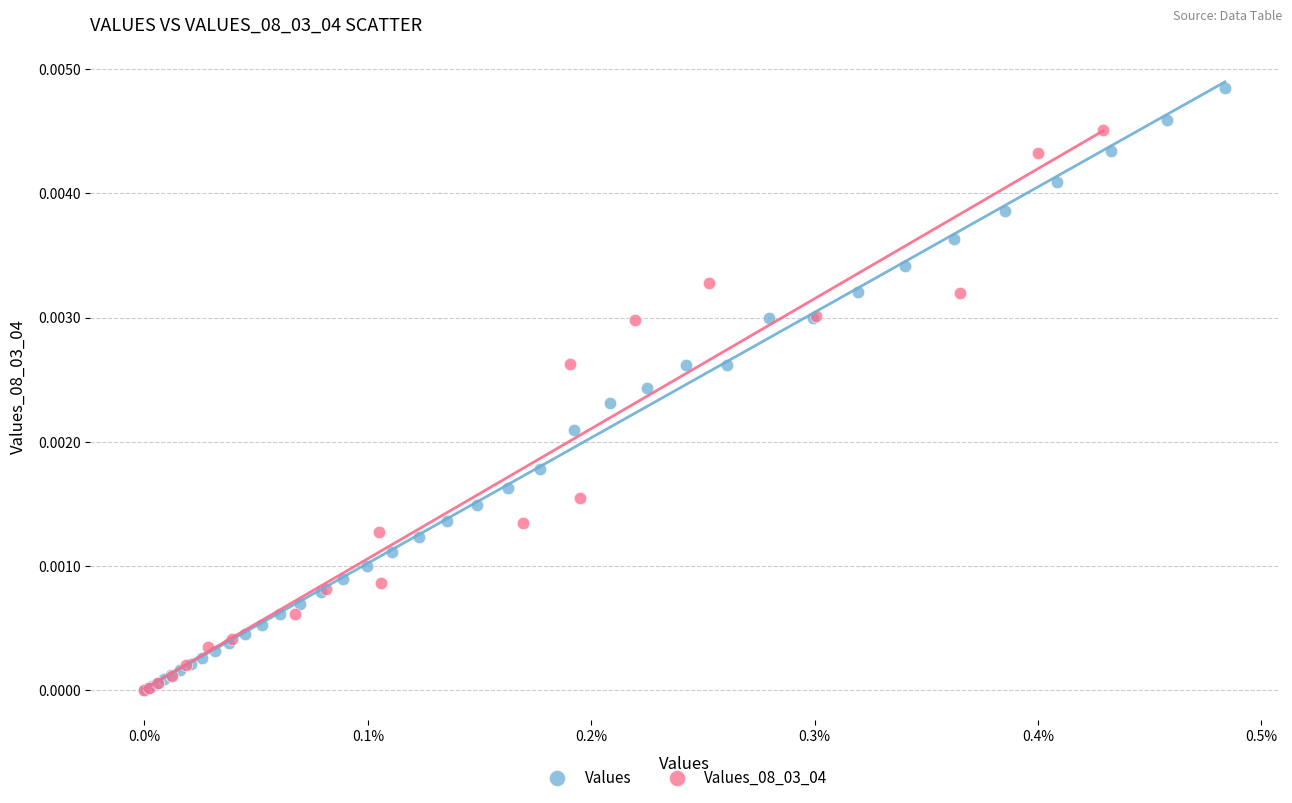

Which series contains the highest Y value?

Values